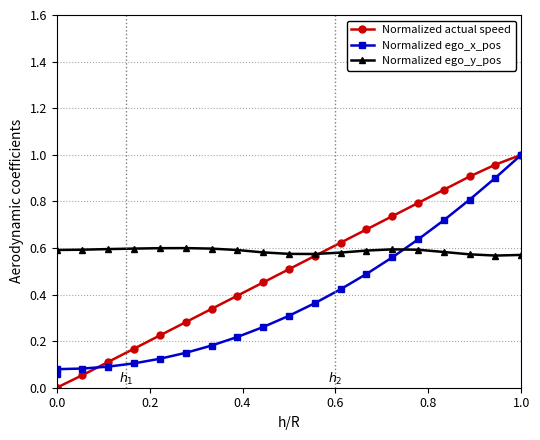

Rank the series by their average value, from highest to lowest.

Normalized ego_y_pos, Normalized actual speed, Normalized ego_x_pos